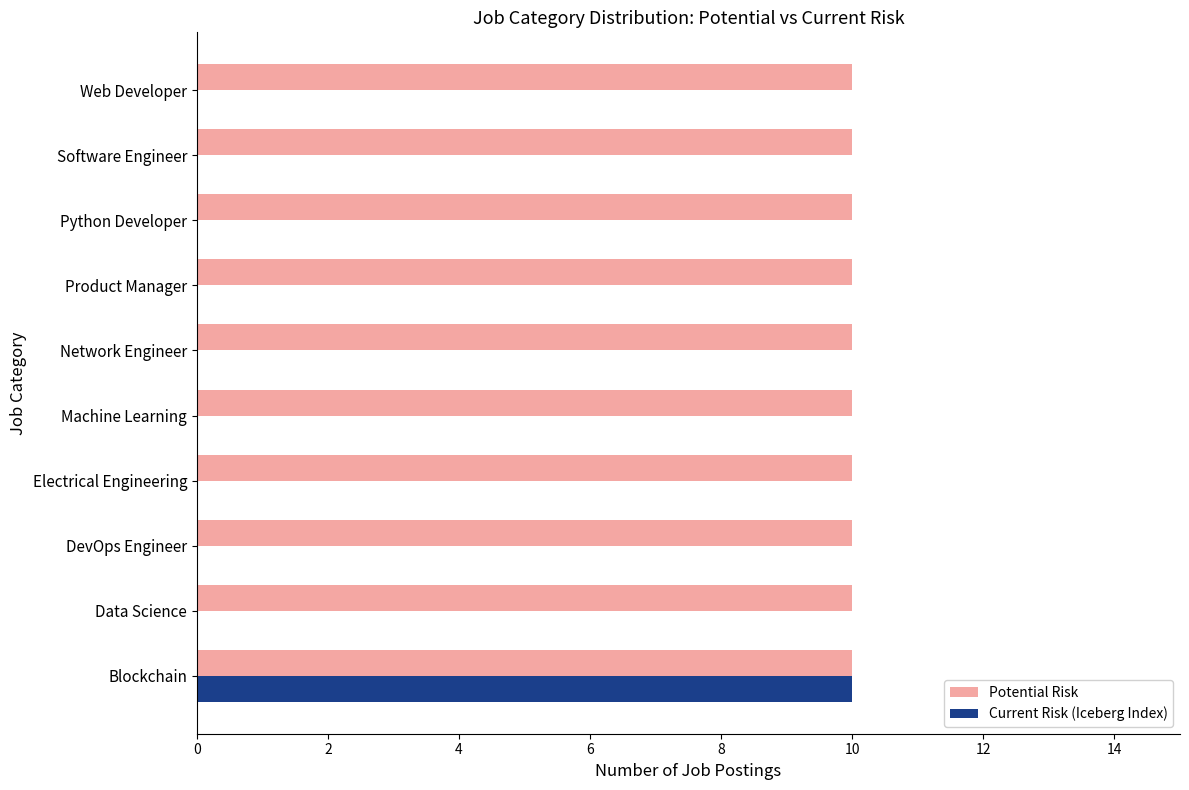

What is the sum of the Potential Risk values at Web Developer and Software Engineer?

20